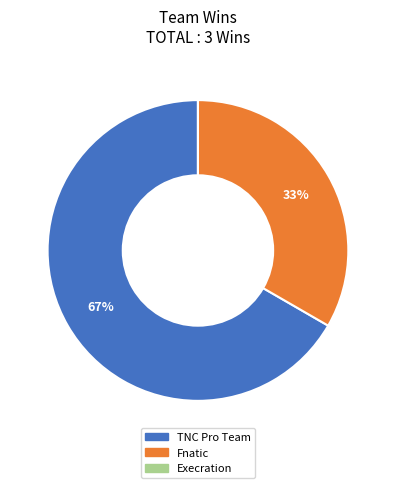

Is the sum of Fnatic and TNC Pro Team greater than half?

Yes